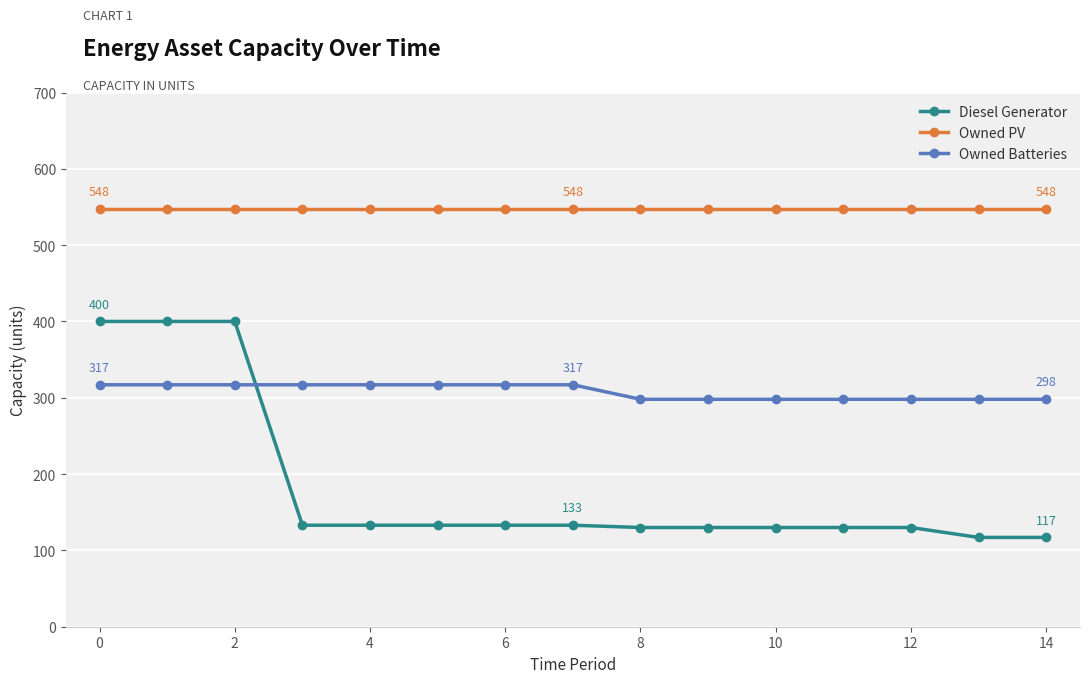

Which series has the largest range (max minus min)?

Diesel Generator